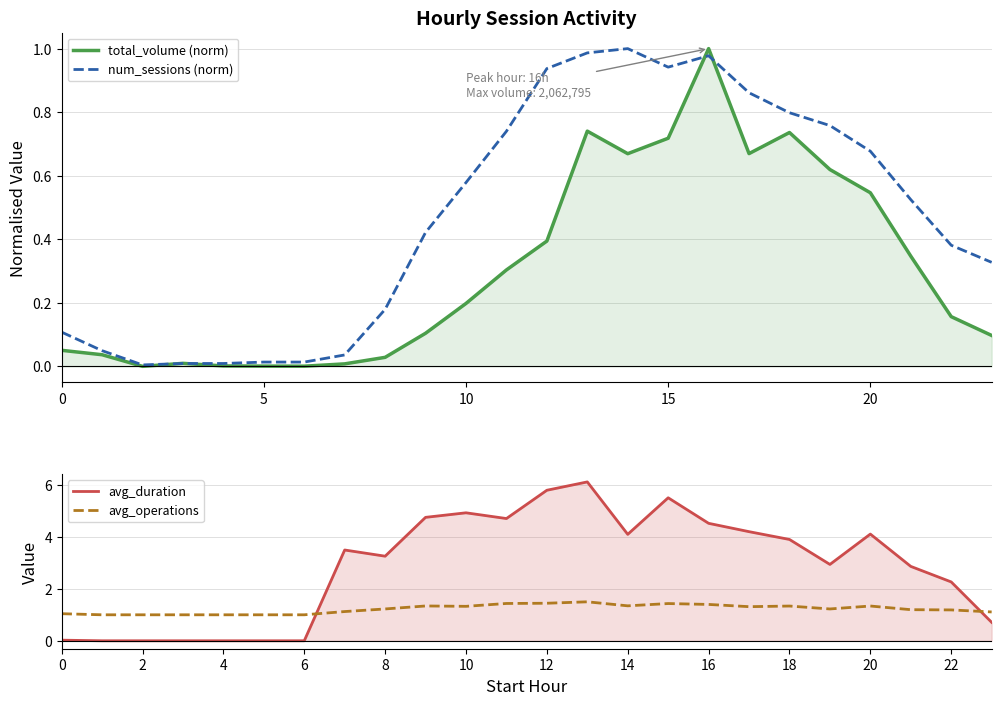

True or false: avg_operations and total_volume (norm) intersect in this chart.

False